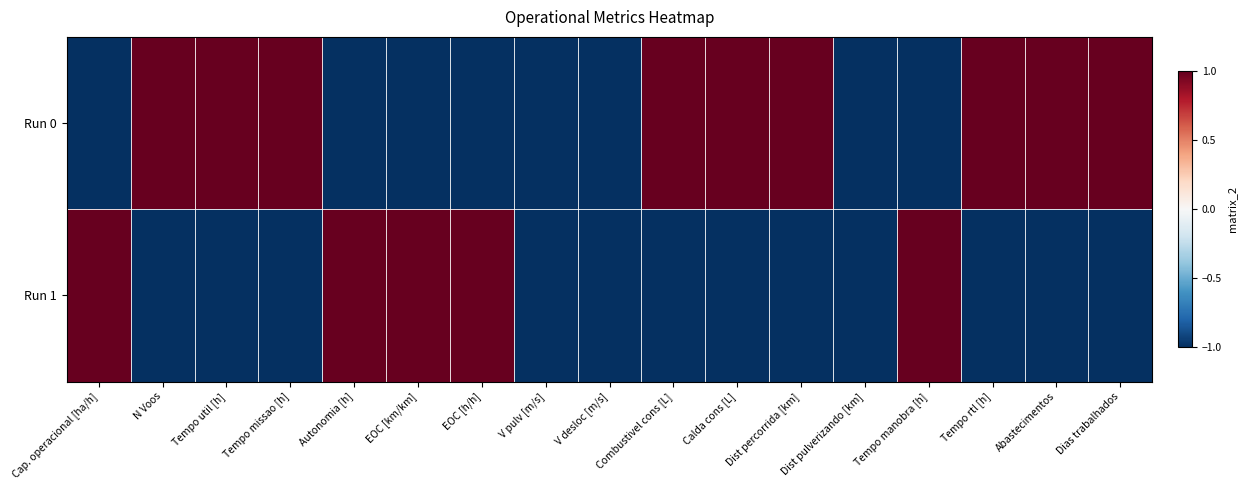

List the series in order of their overall mean, lowest first.

Run 1, Run 0